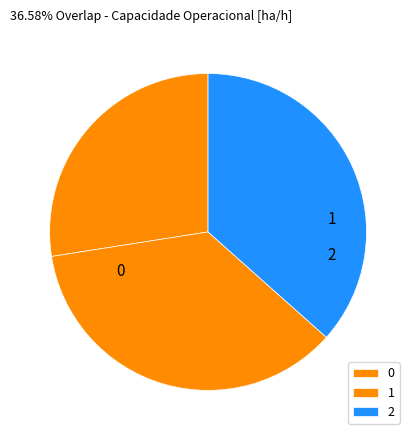

Does any single category account for the majority?

No